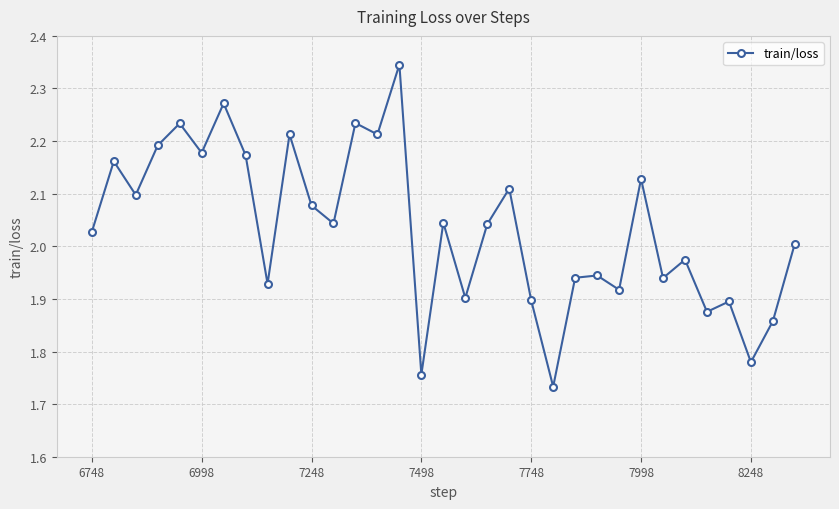

True or false: there are more than 2 points higher than both neighbors.

True